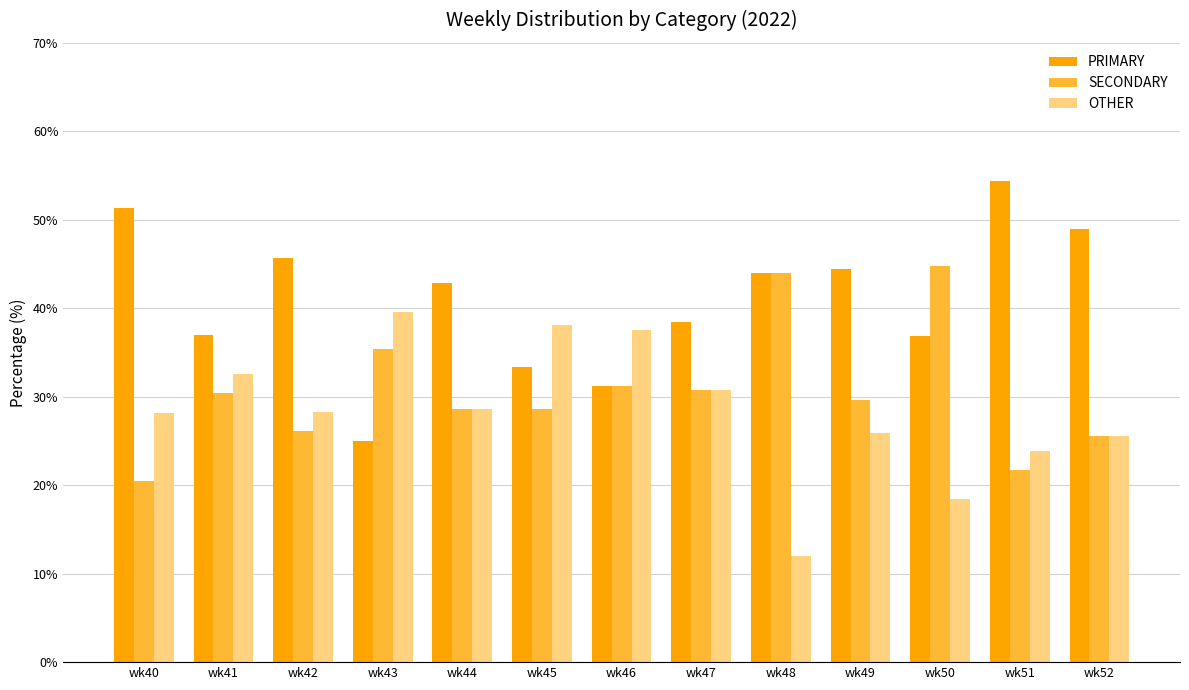

How many data points does each series have?

13